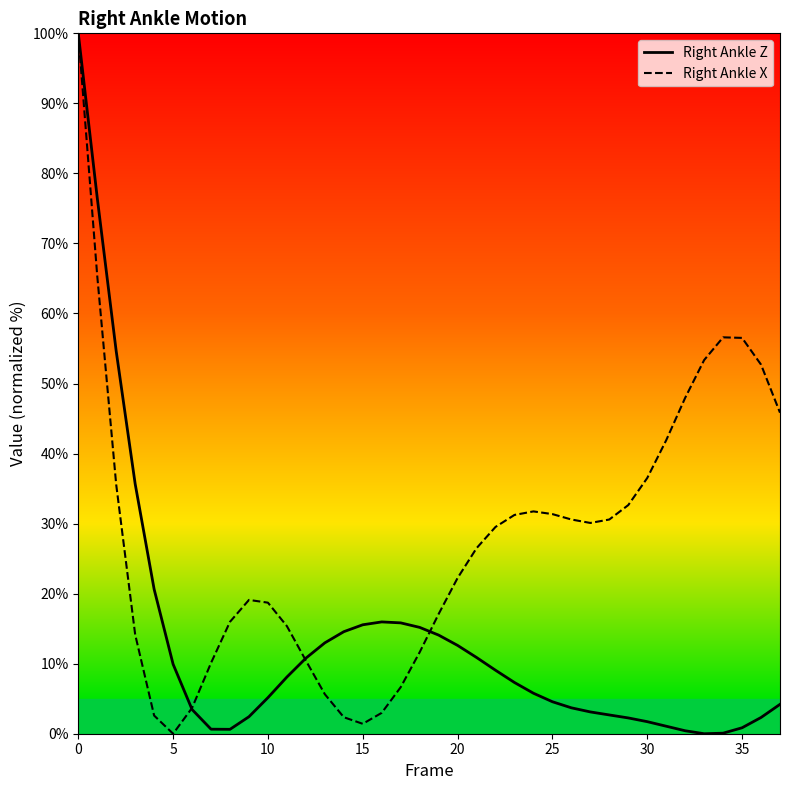

True or false: Right Ankle X has a value of 29.5 at 22.

True